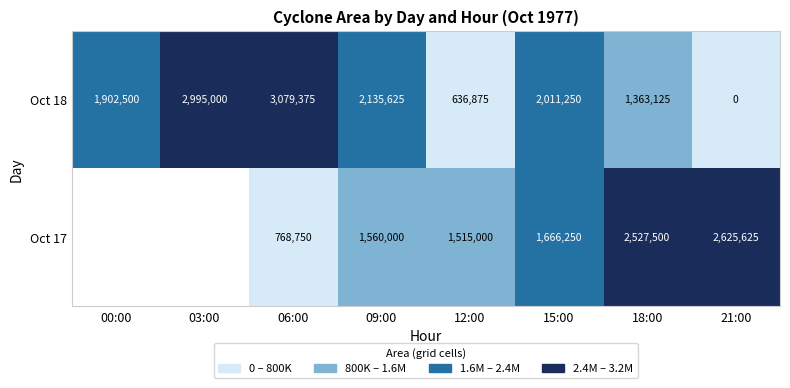

What is the difference between the second highest and second lowest values in the Oct 18 series?

2358125